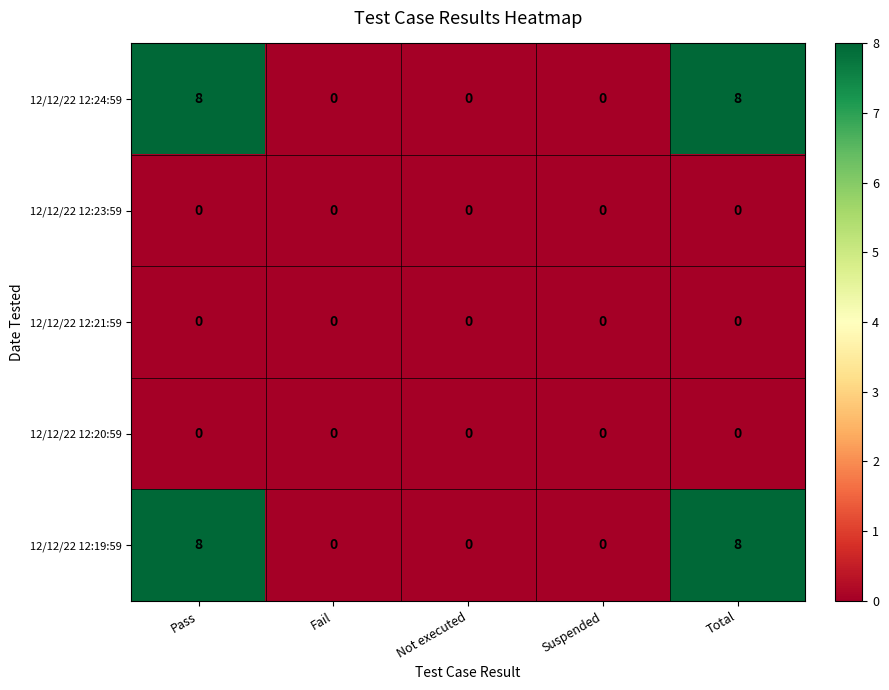

Reading left to right, what are all the values shown in this chart?

12/12/22 12:24:59: 8	0	0	0	8
12/12/22 12:23:59: 0	0	0	0	0
12/12/22 12:21:59: 0	0	0	0	0
12/12/22 12:20:59: 0	0	0	0	0
12/12/22 12:19:59: 8	0	0	0	8